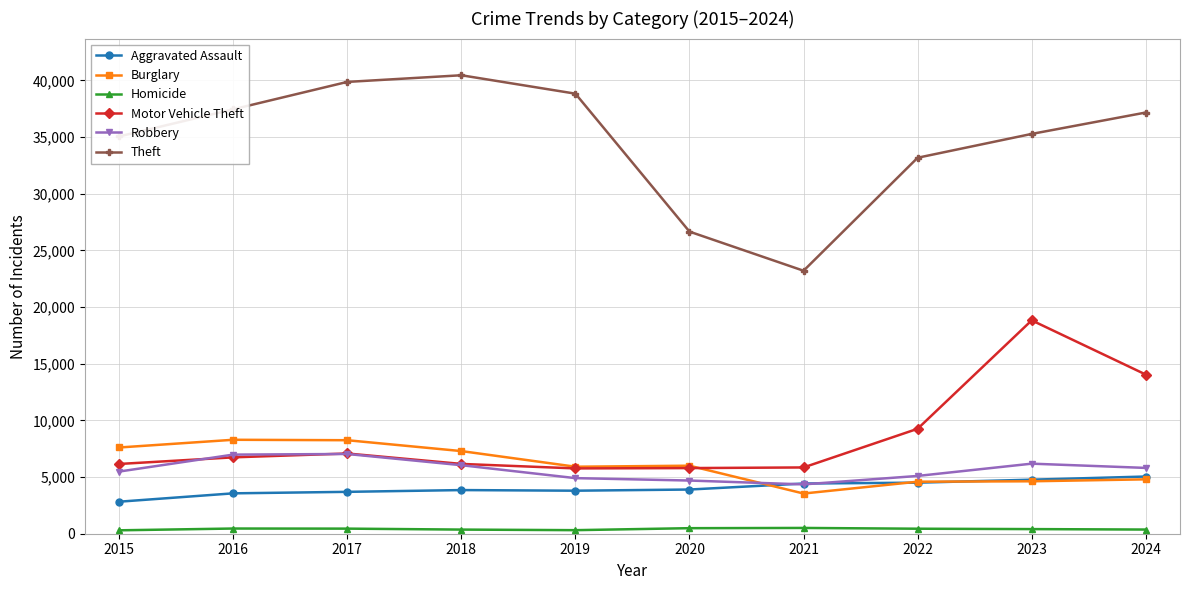

How many lines are shown in the chart?

6